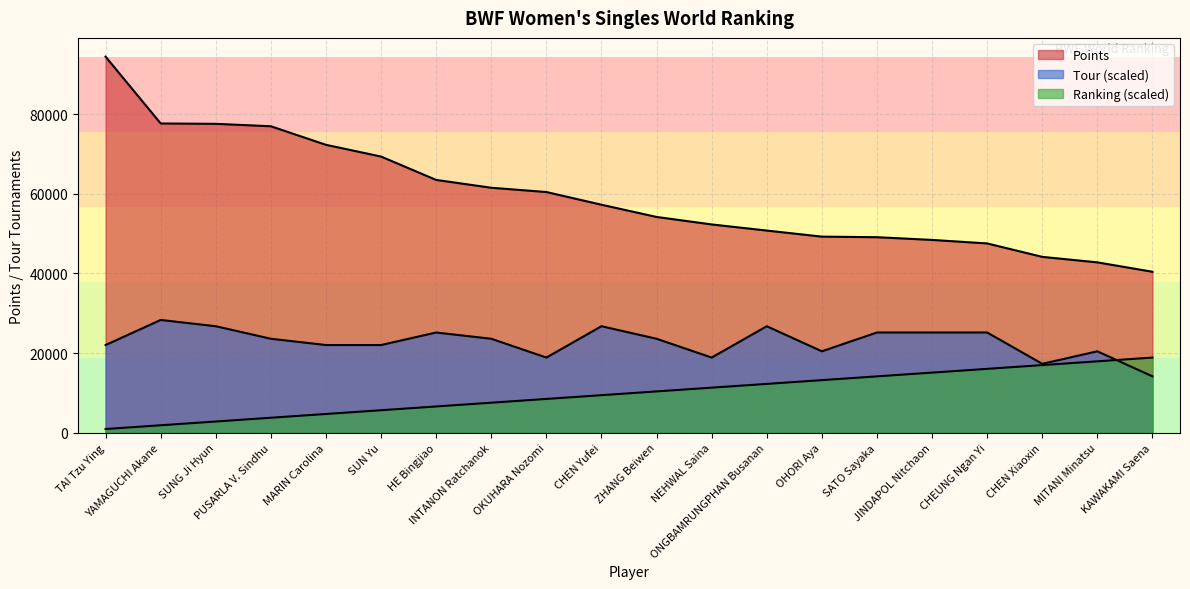

Is the value of Points at NEHWAL Saina greater than the value of Tour at MITANI Minatsu?

Yes